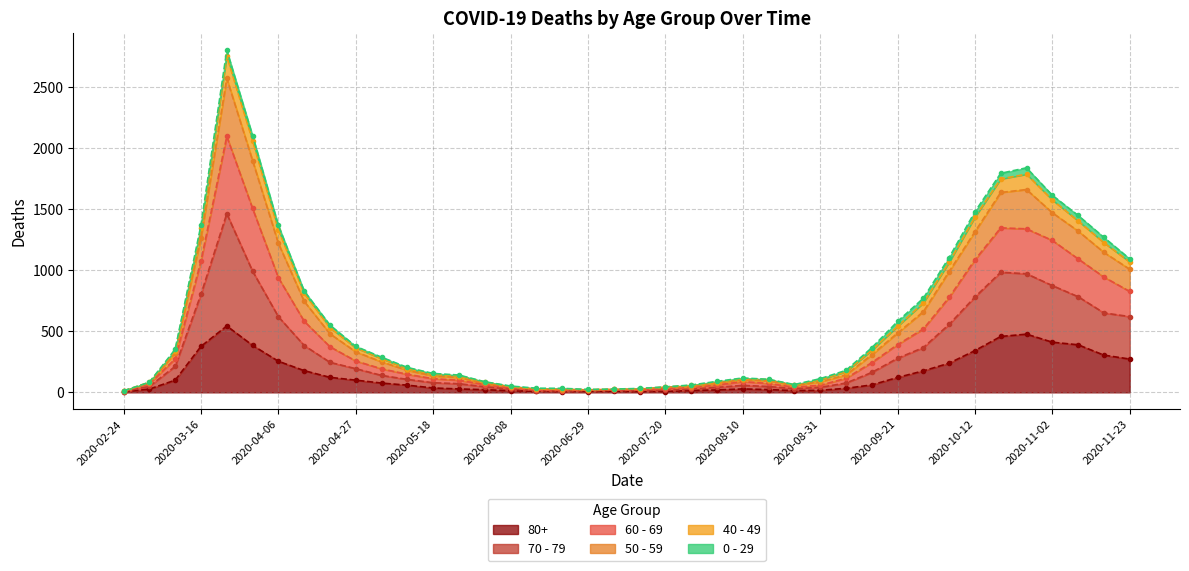

True or false: 70 - 79 and 60 - 69 cross at least once.

False